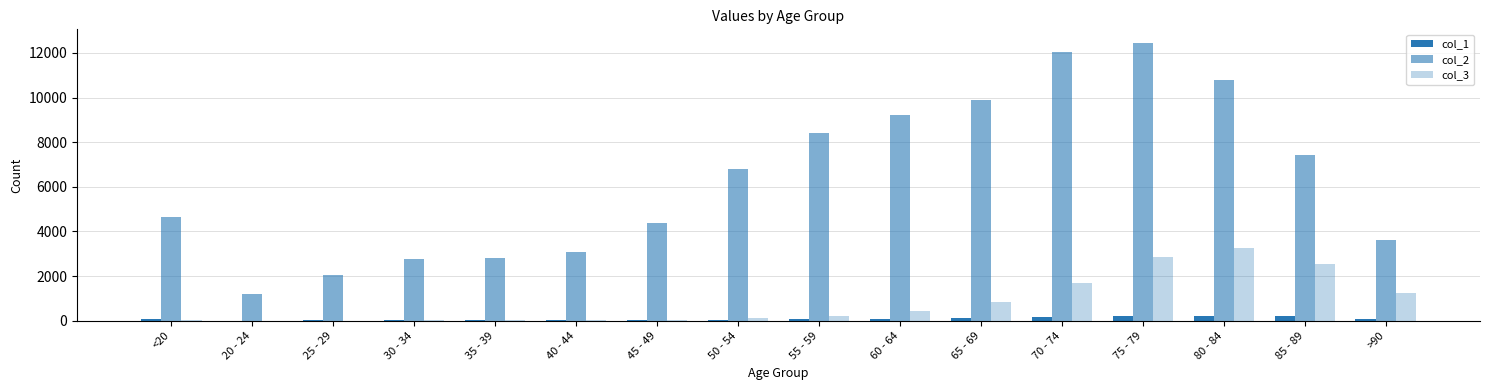

Are the bars grouped side by side (vs. stacked)?

Yes